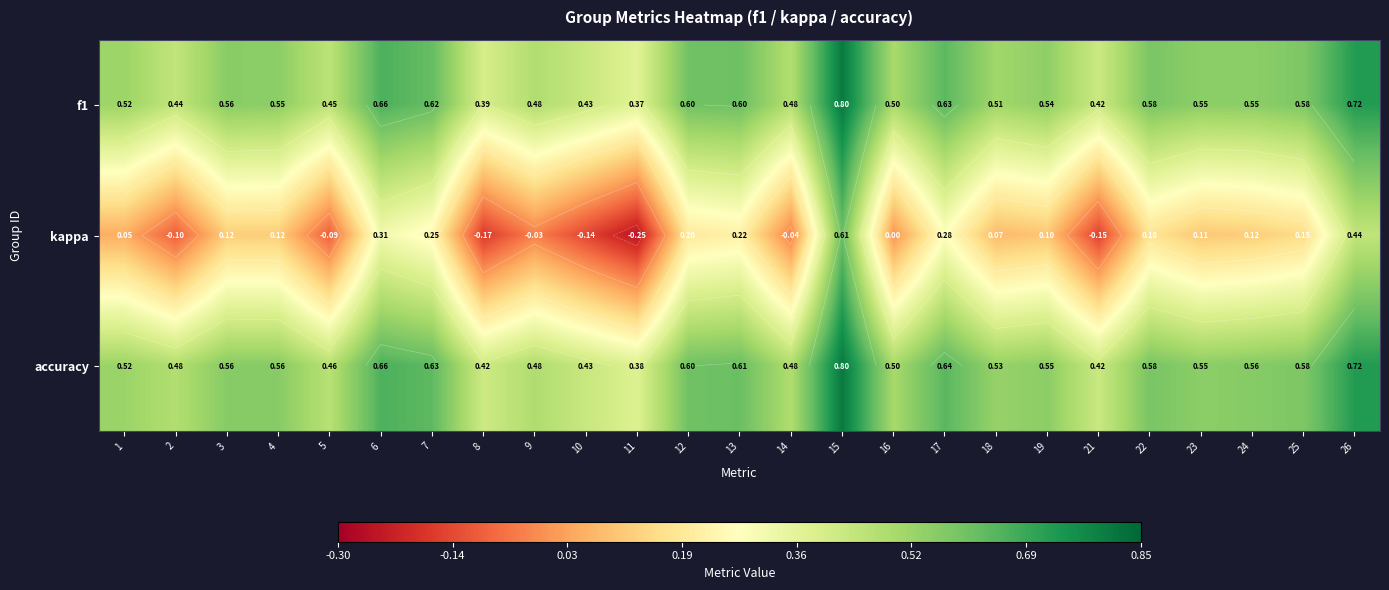

List the series in order of their peak value, lowest first.

kappa, f1, accuracy